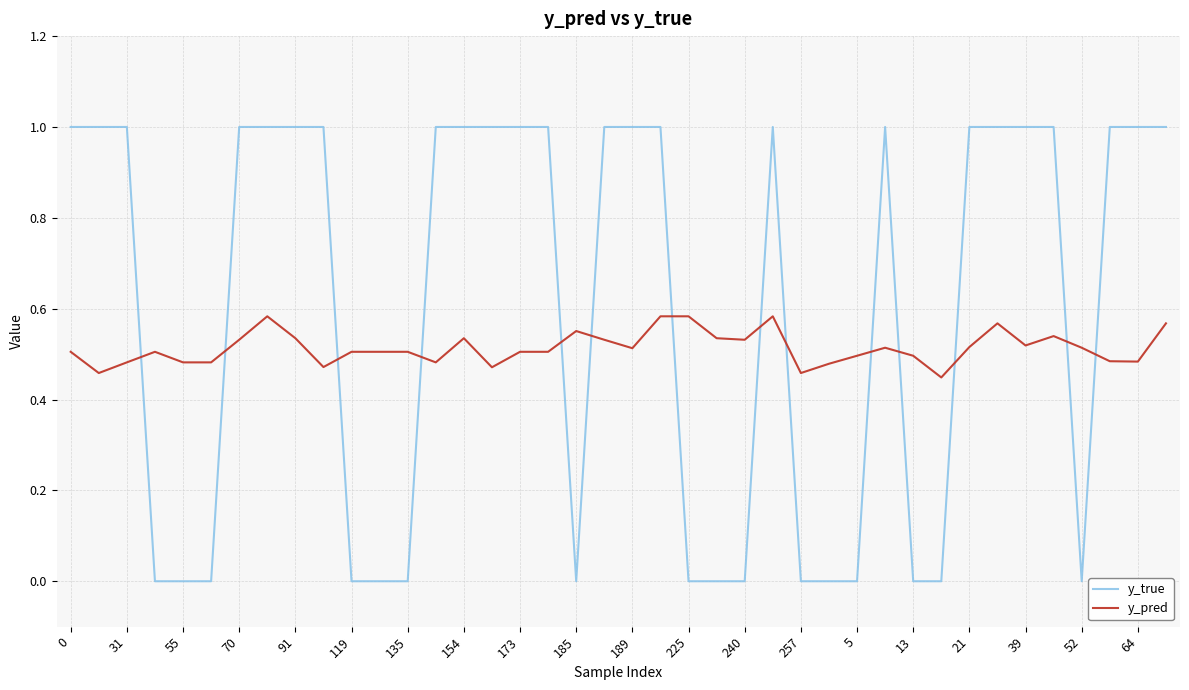

Does the chart have visible grid lines?

Yes